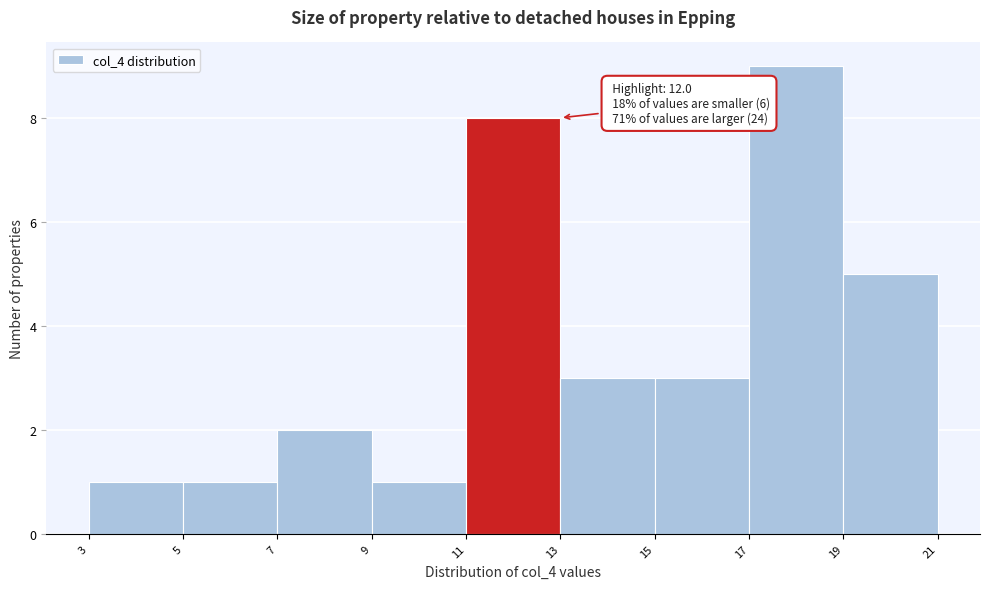

Which range on the x-axis has the tallest bar?

17 to 19